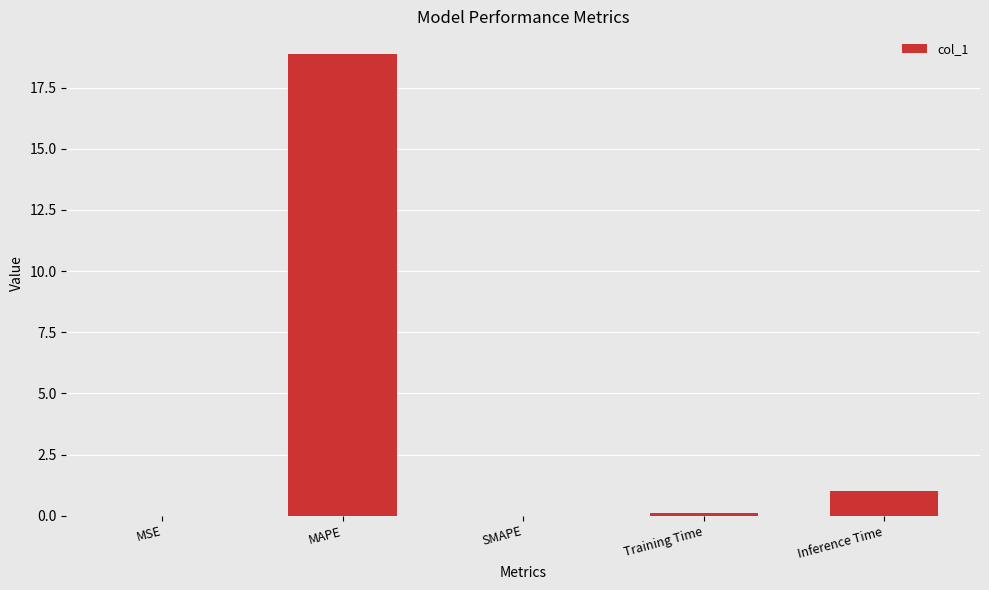

Where is the data nearest to the value 9?

Inference Time